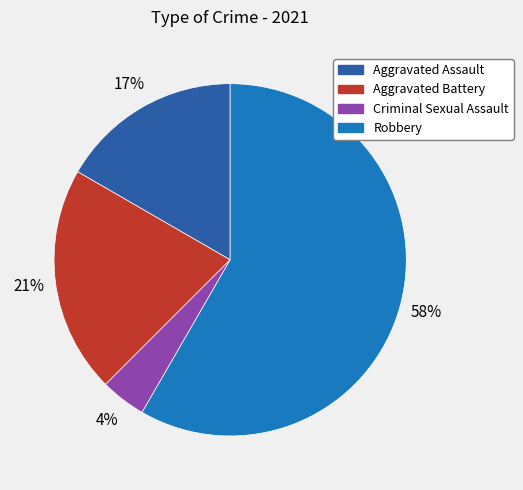

Is it true that Criminal Sexual Assault is 10% of the pie?

False